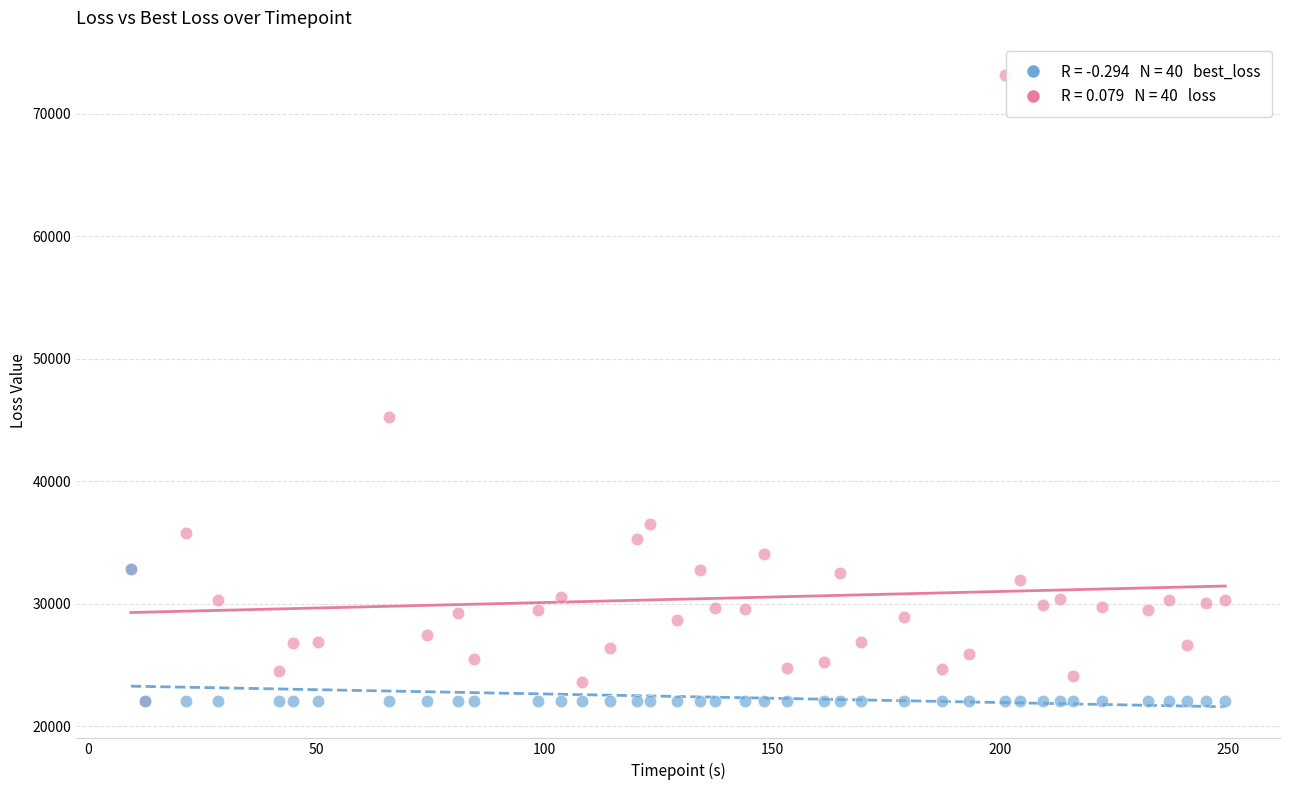

Across all series, what Y value is closest to 47624?

45224.5